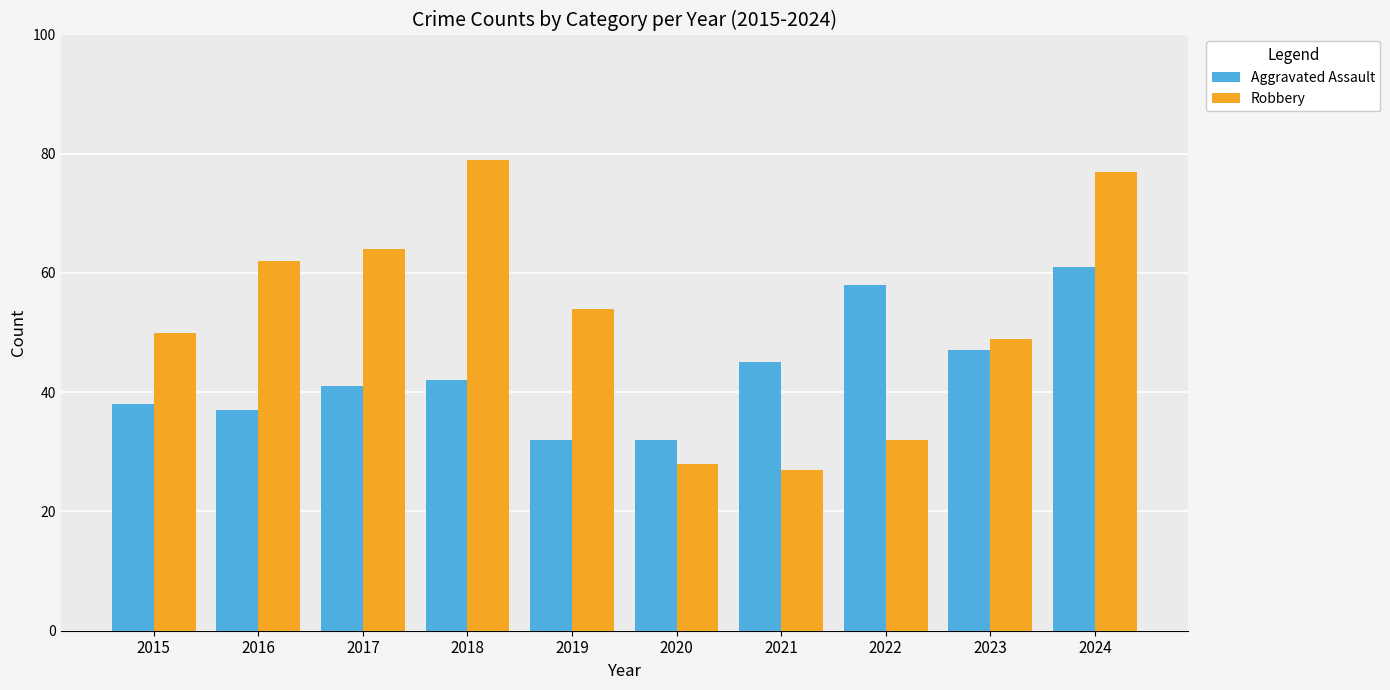

The value of Robbery at 2020 is 14. True or false?

False